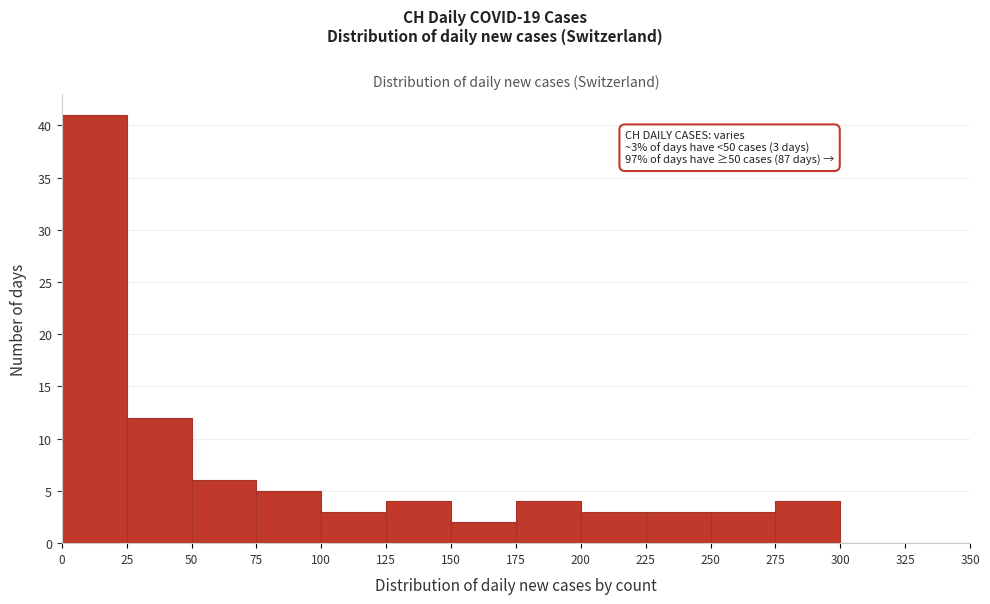

Over which range of the x-axis is the bar tallest?

0 to 25